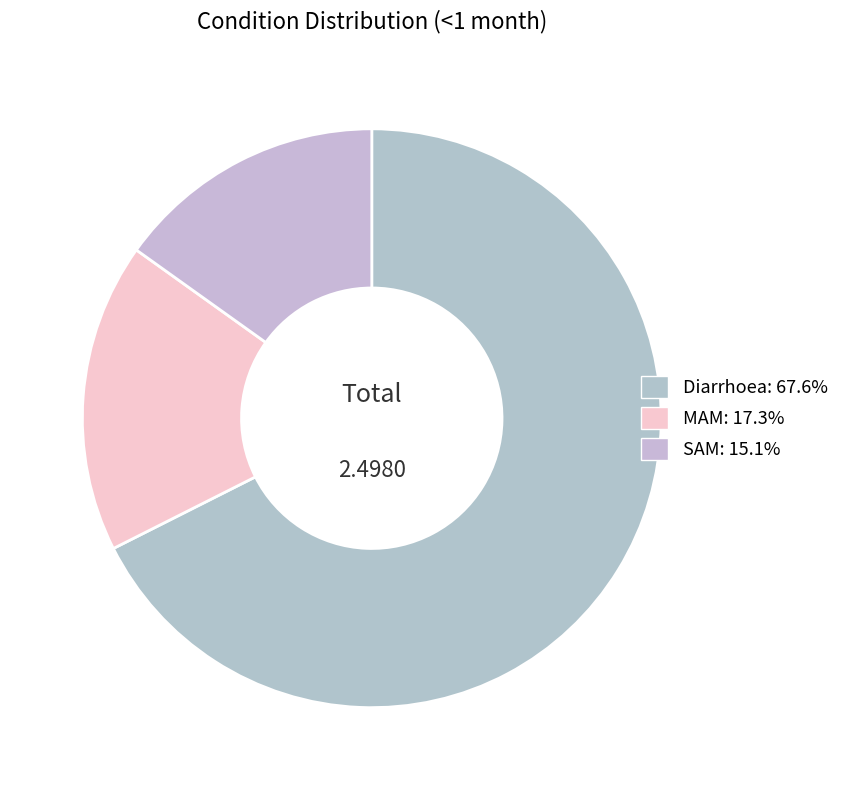

Between MAM and SAM, which is larger?

MAM